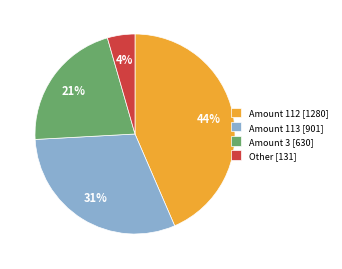

True or false: Amount 113 [901] accounts for 19% of the total.

False